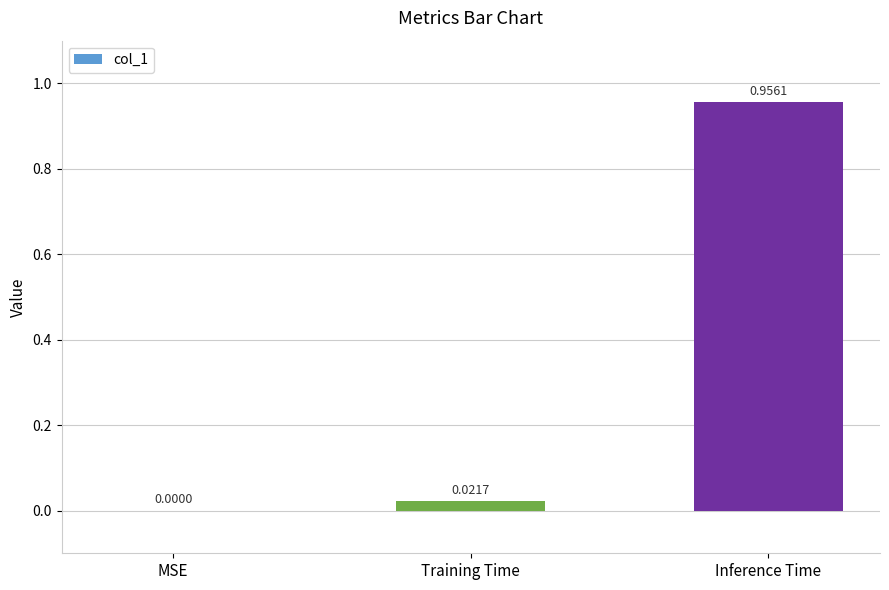

Is it true that the value at Training Time is 0.0?

True